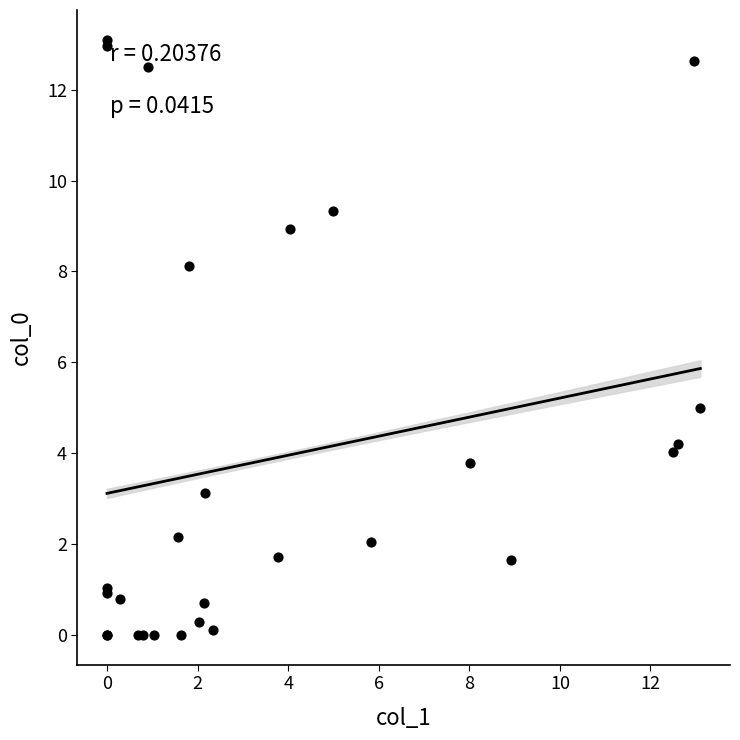

What Y value in the scatter plot is closest to 6?

5.0